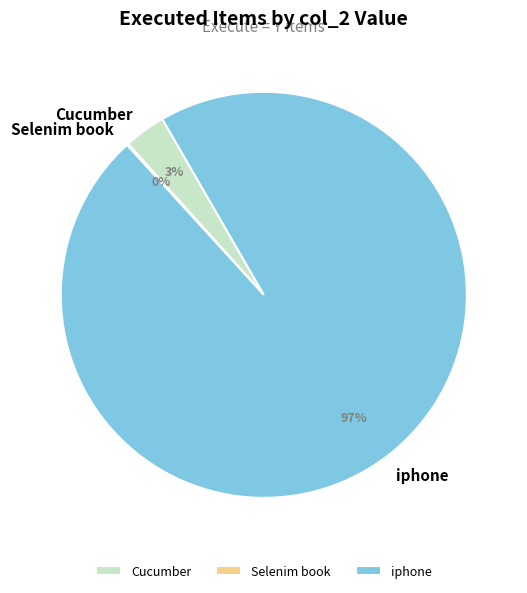

The iphone slice represents 97% of the pie. True or false?

True